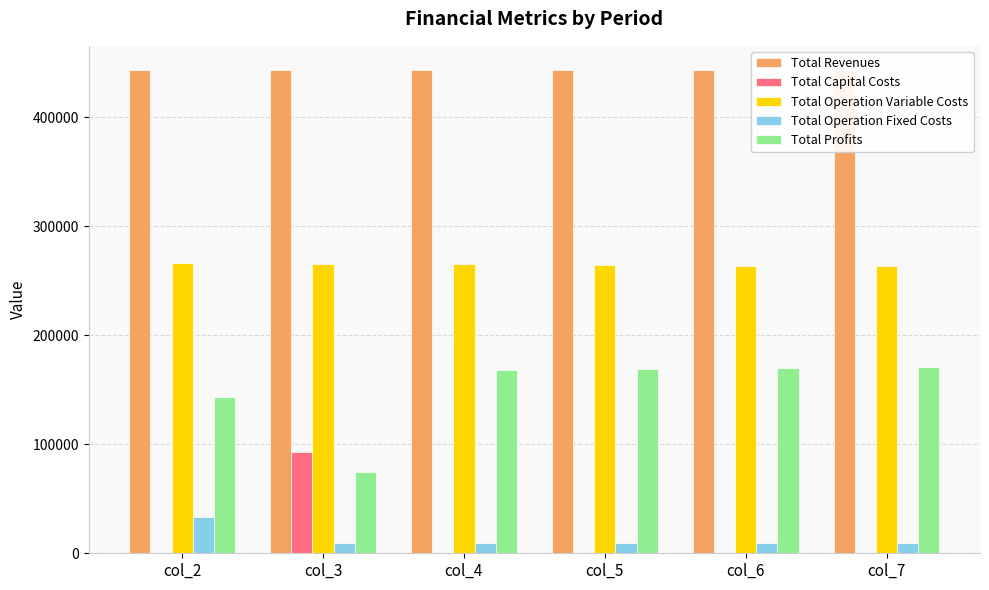

What is the maximum value shown in the chart?

443298.8